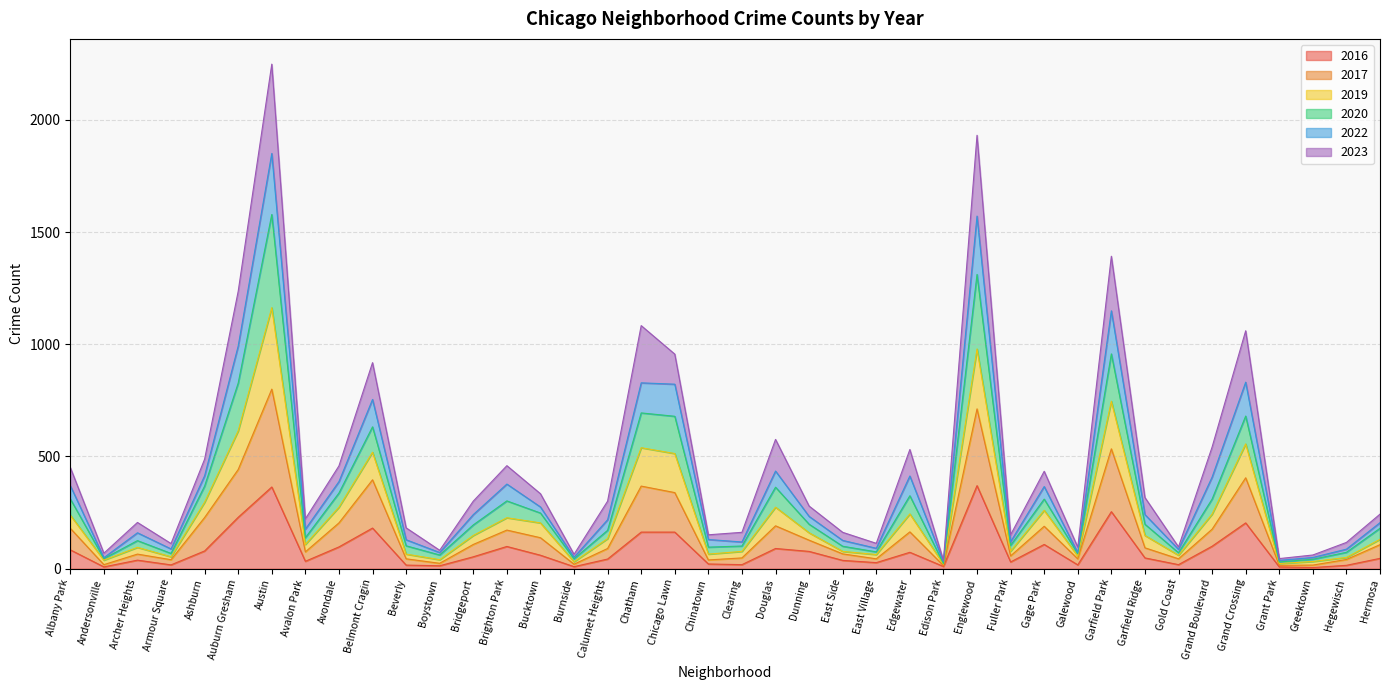

What is the total value across all series at Chicago Lawn?

956